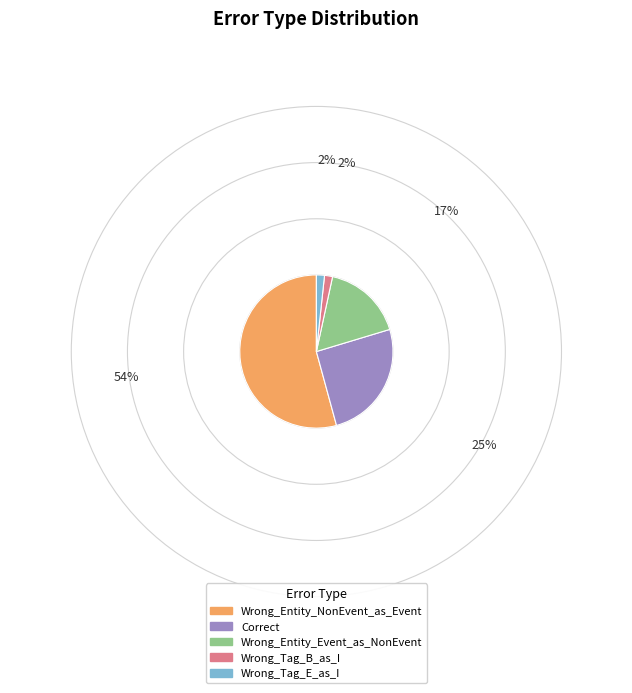

Do Wrong_Entity_NonEvent_as_Event and Correct together represent more than half of the pie?

Yes